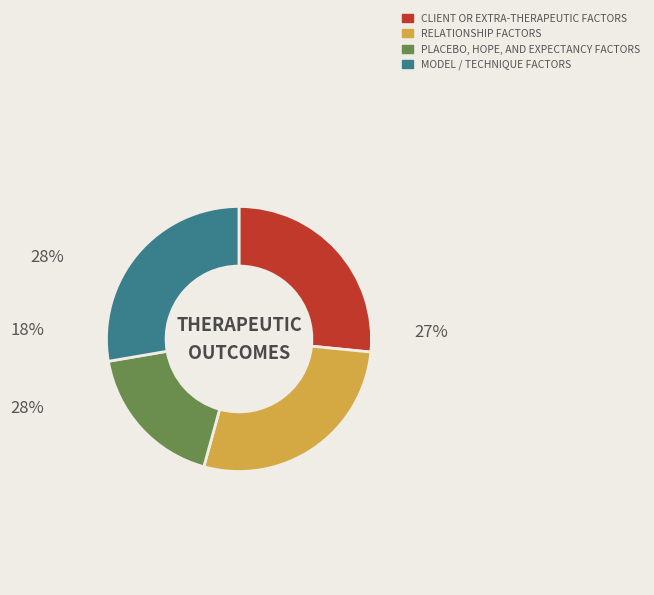

What is the smallest slice in the pie chart?

PLACEBO, HOPE, AND EXPECTANCY FACTORS